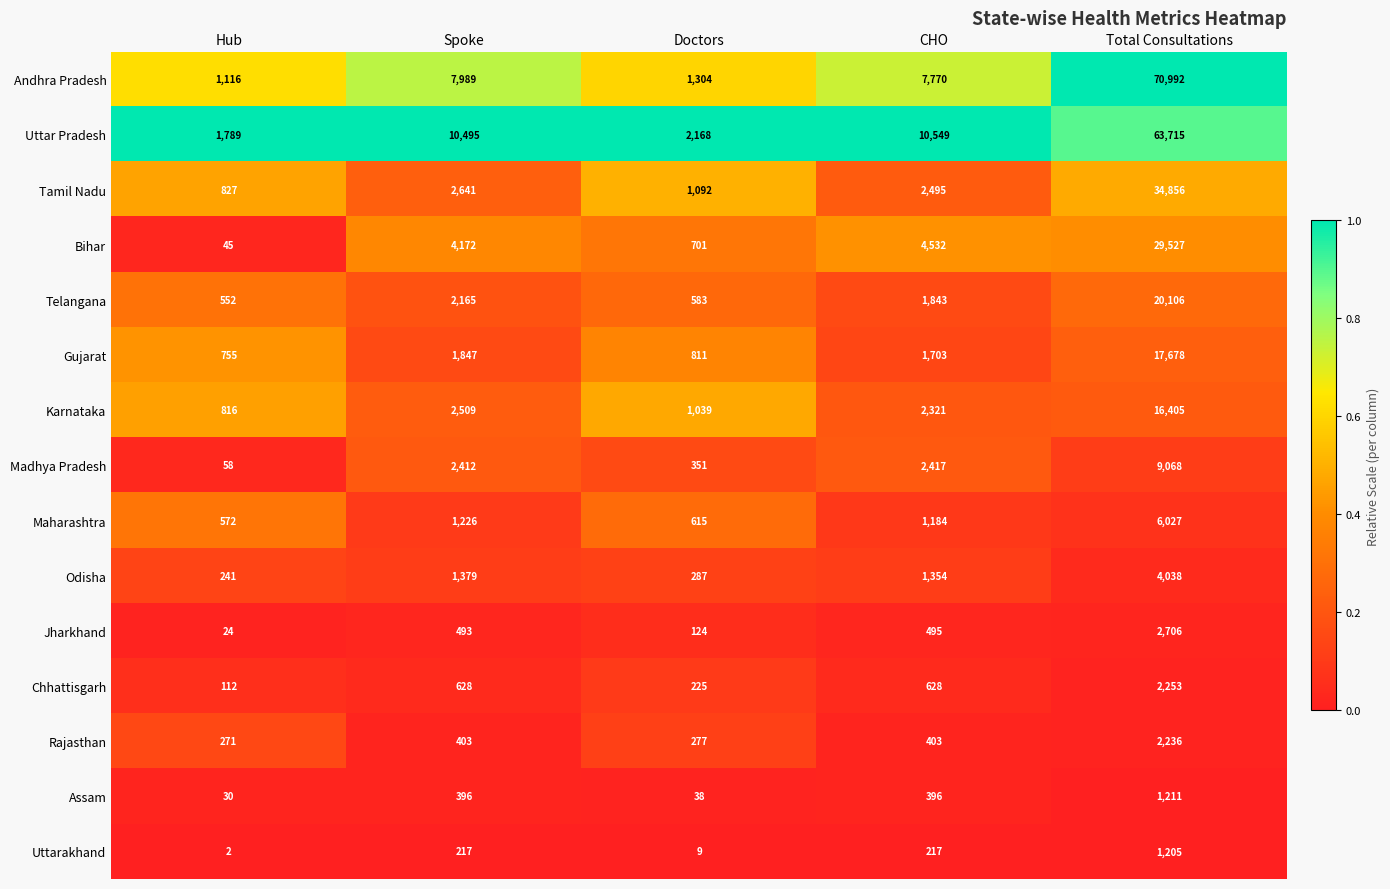

Count the number of categories in the chart.

5